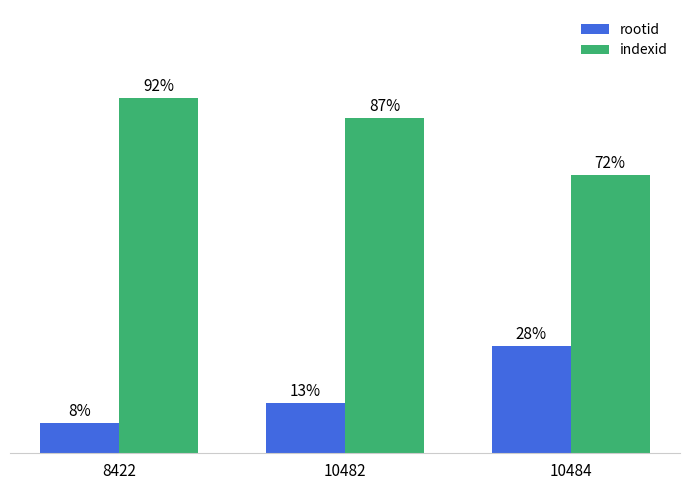

Which series has the largest total across all categories?

indexid